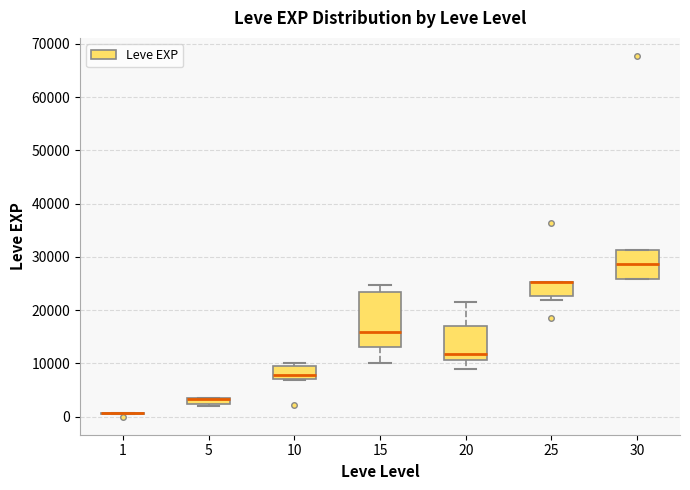

Where is the lower edge of the box at x = 30 on the y-axis? The values are not printed on the chart, so give them approximately, as read against the axis.

26000